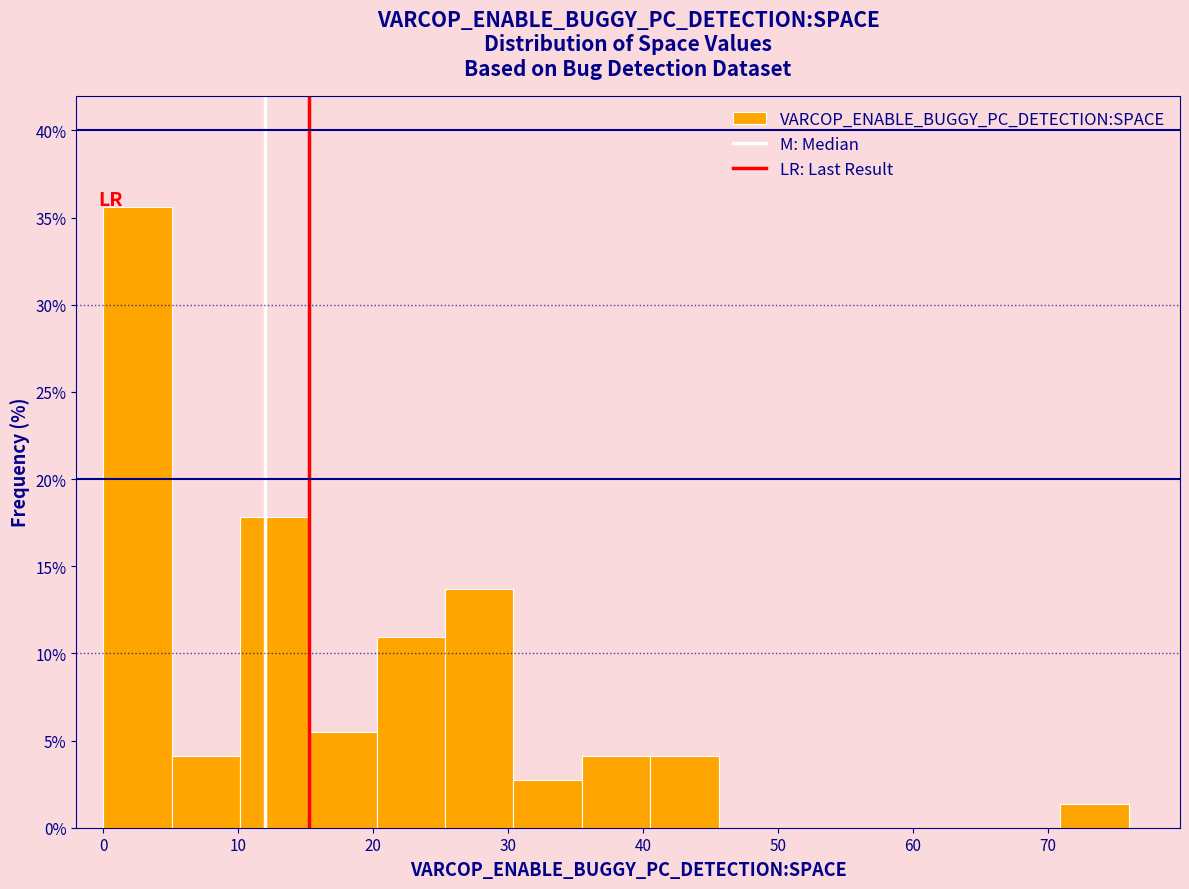

How tall is the bar that spans 35 to 41 on the x-axis? Neither the bar edges nor the heights are printed on the chart, so give them approximately, as read against the axes.

4.0